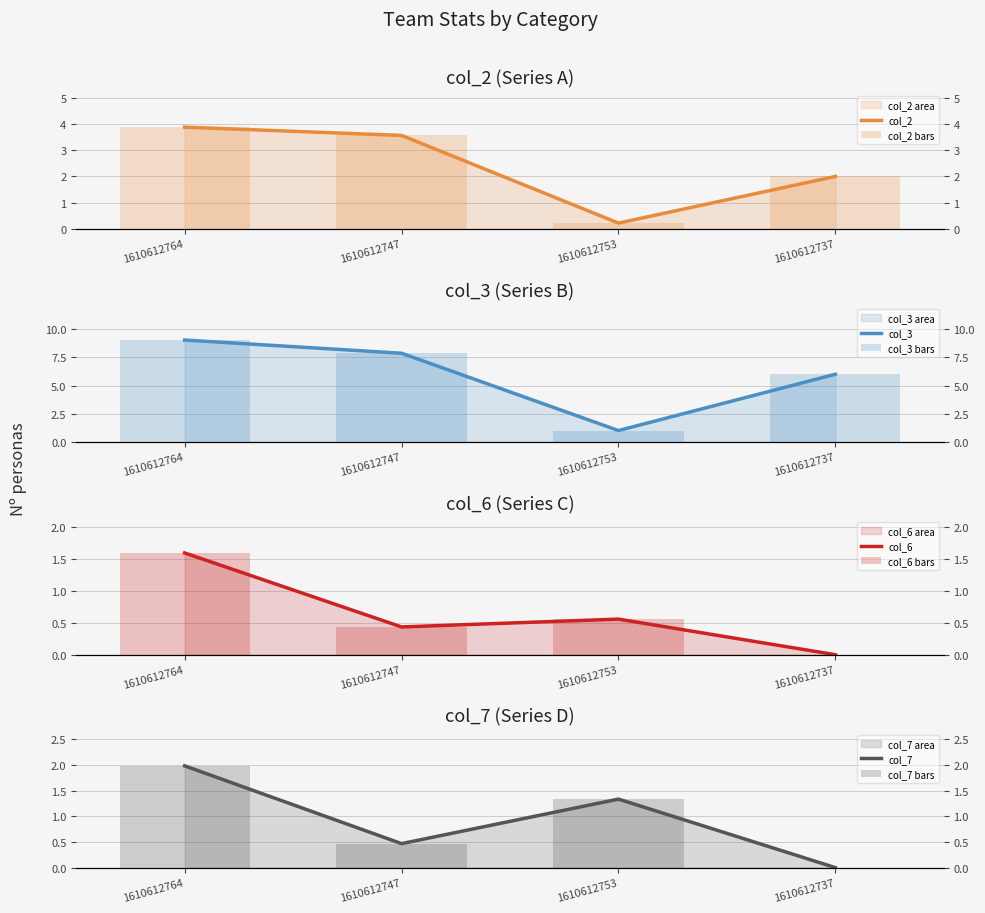

Reading right to left, list all the values displayed in this chart.

col_2: 1610612737=2.0	1610612753=0.2	1610612747=3.6	1610612764=3.9
col_3: 1610612737=6.0	1610612753=1.0	1610612747=7.9	1610612764=9.0
col_6: 1610612737=0.0	1610612753=0.6	1610612747=0.4	1610612764=1.6
col_7: 1610612737=0.0	1610612753=1.3	1610612747=0.5	1610612764=2.0